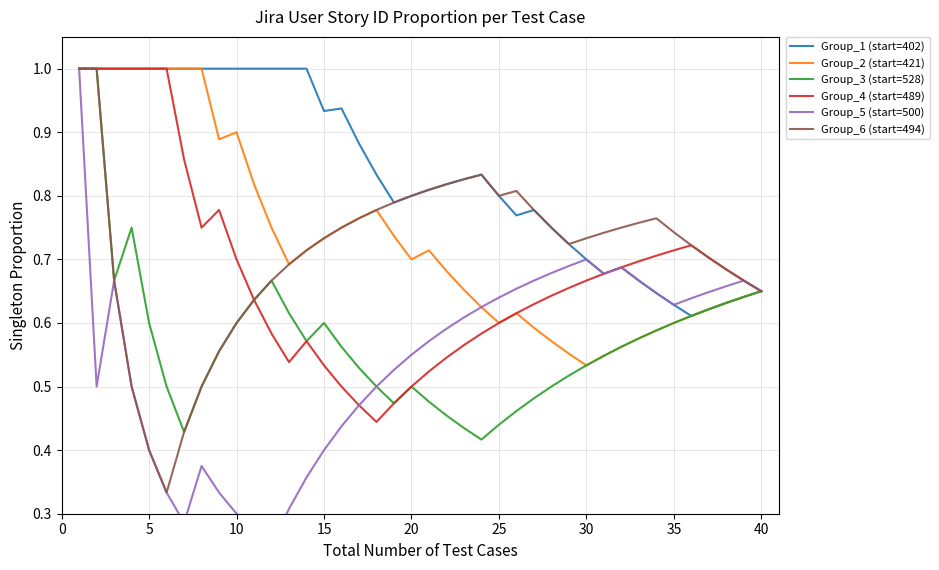

True or false: Group_5 (start=500) has a value of 0.1 at 14.

False